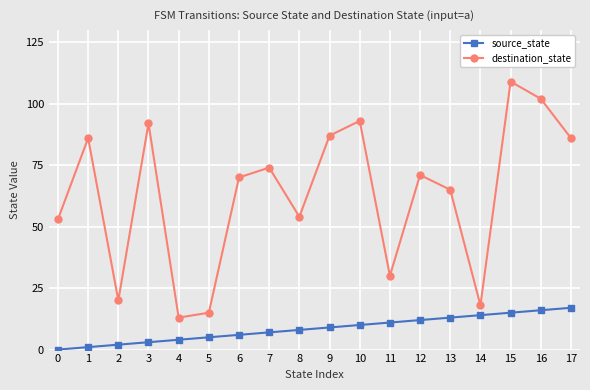

Which series has the largest range (max minus min)?

destination_state